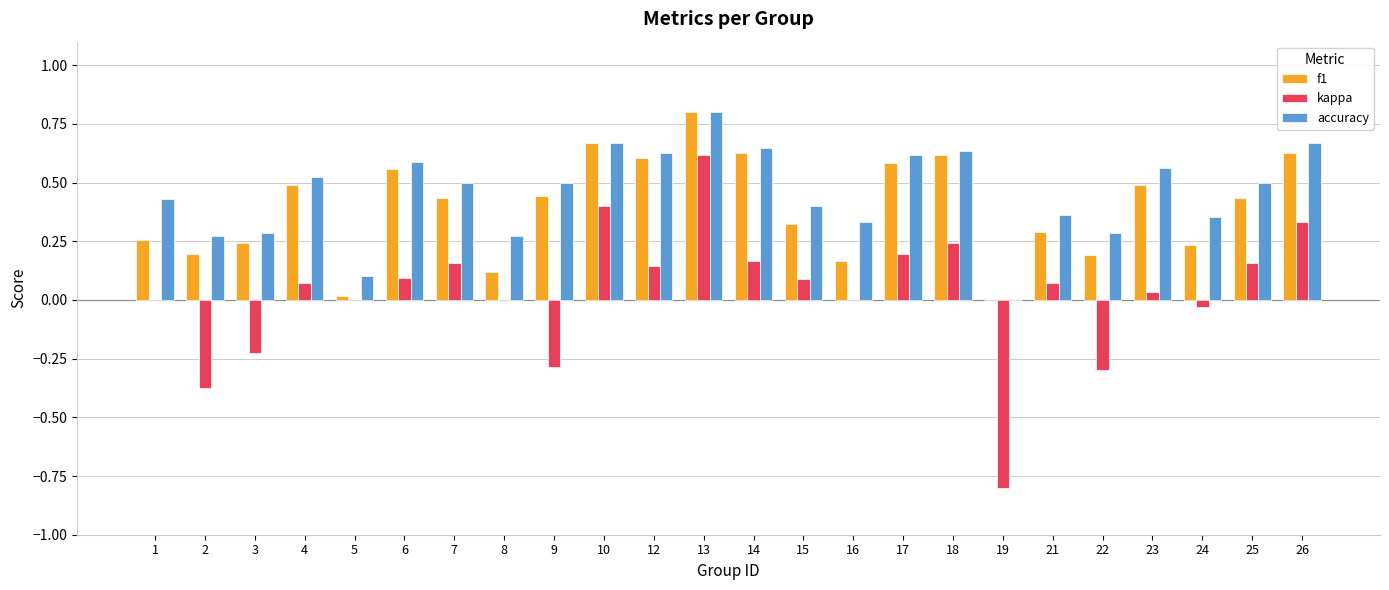

The kappa series shows 0.1 at 12. True or false?

True